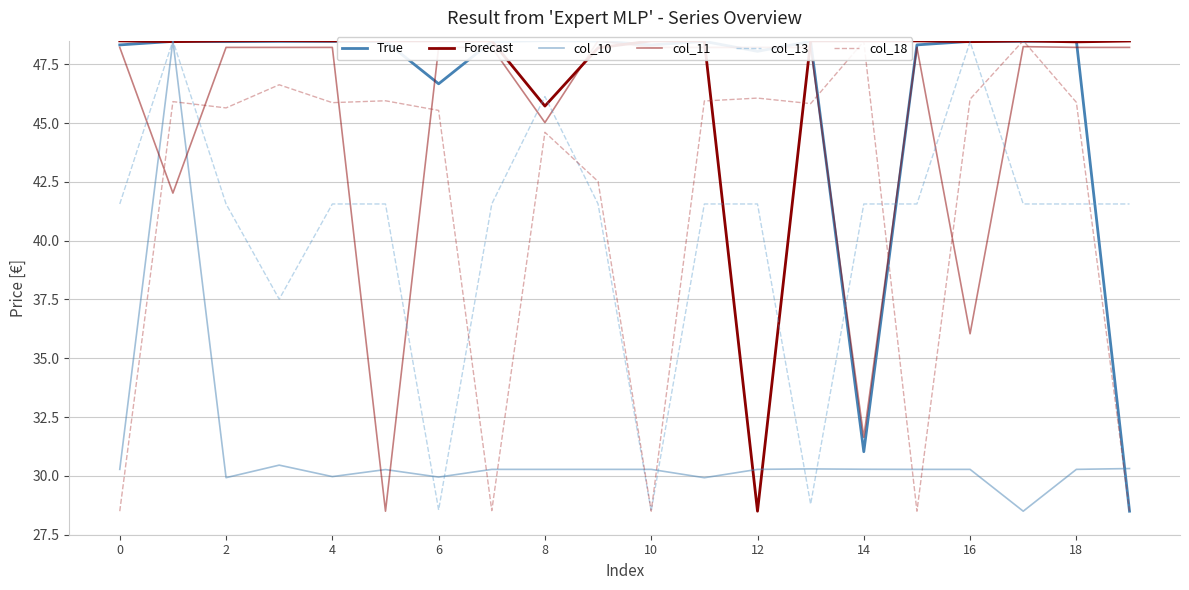

What is the label of the 20th point from the left?

19